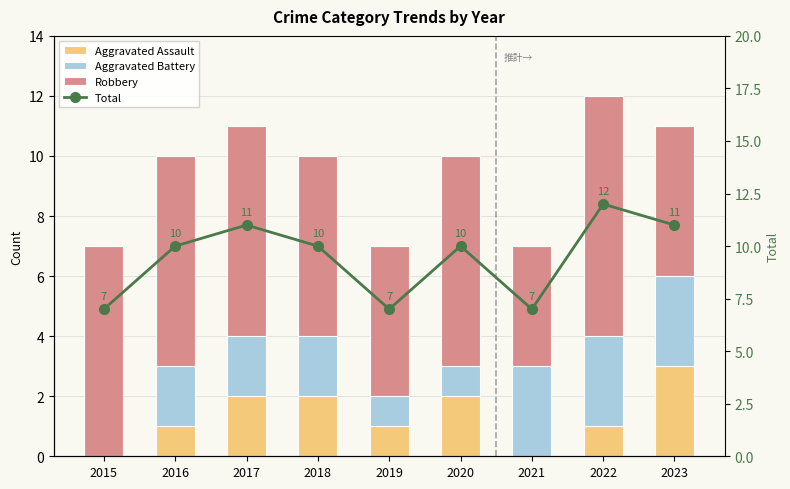

Which series changed the most between 2020 and 2023?

Aggravated Battery